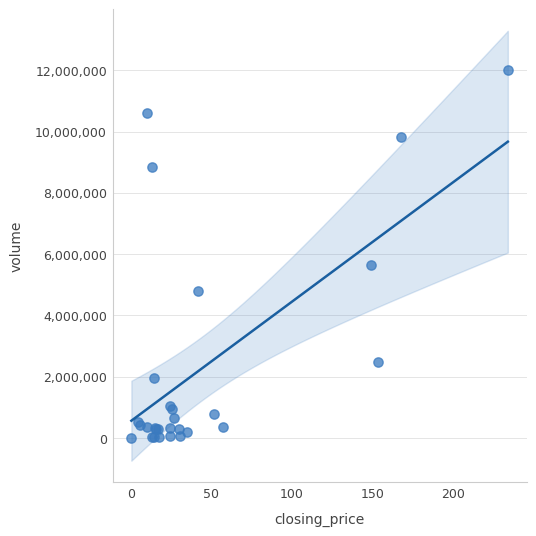

What Y value in the scatter plot is closest to 6000187?

5630397